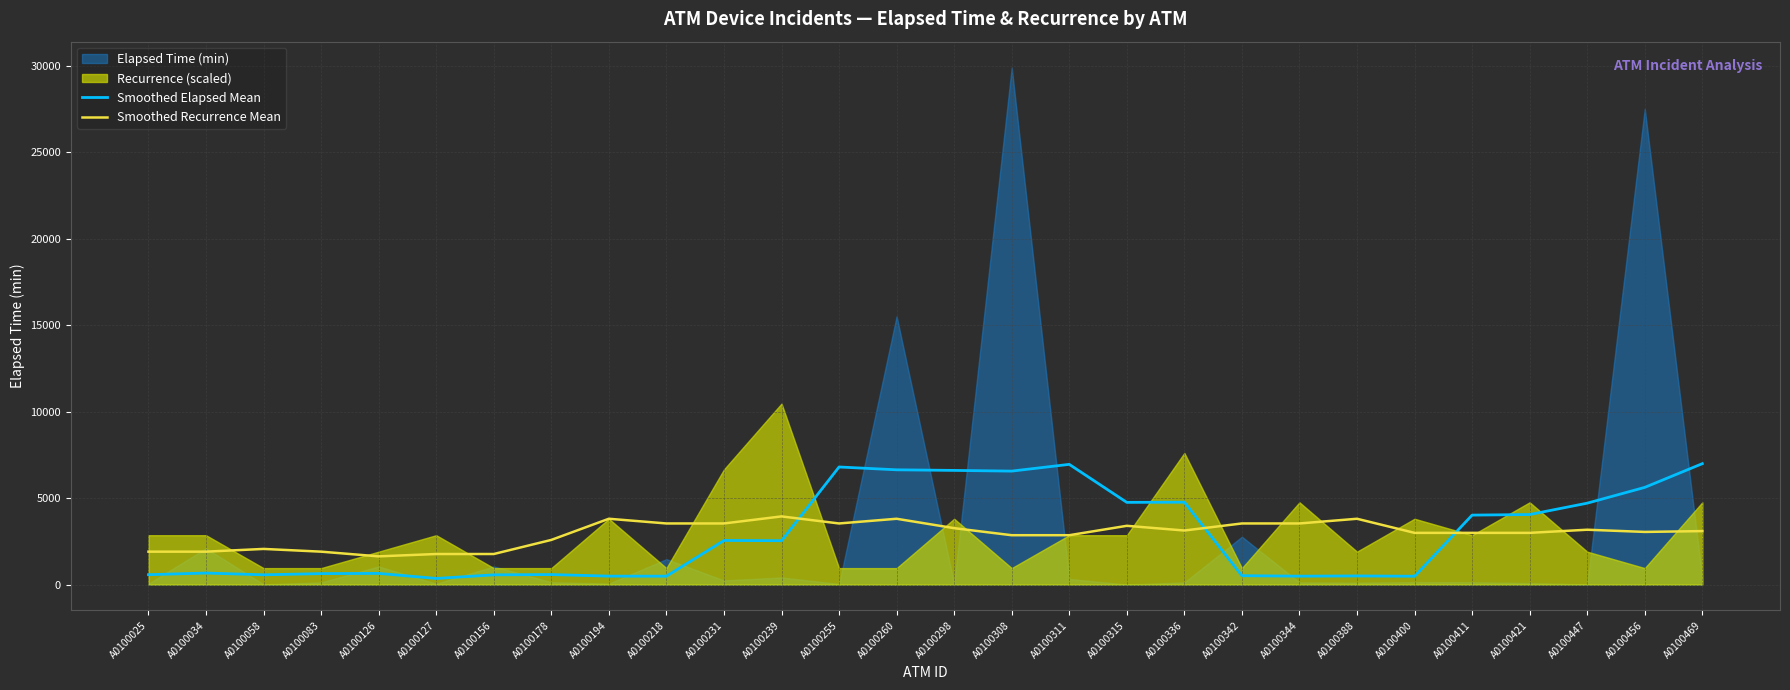

What value does the Smoothed Elapsed Mean series have at A0100315?

4752.1